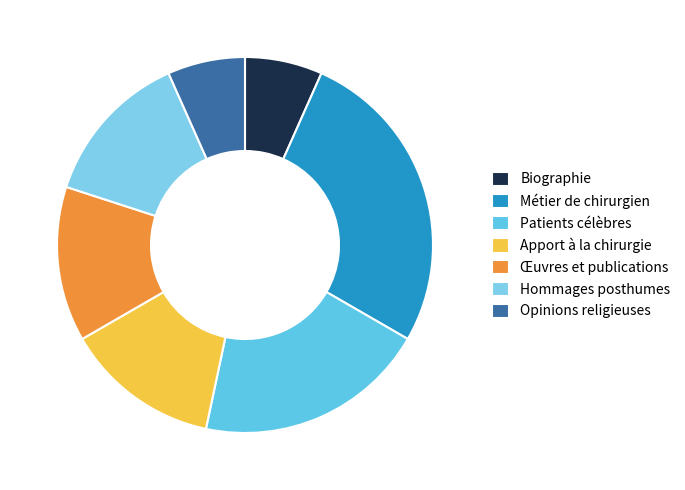

Which has a higher value, Opinions religieuses or Apport à la chirurgie?

Apport à la chirurgie